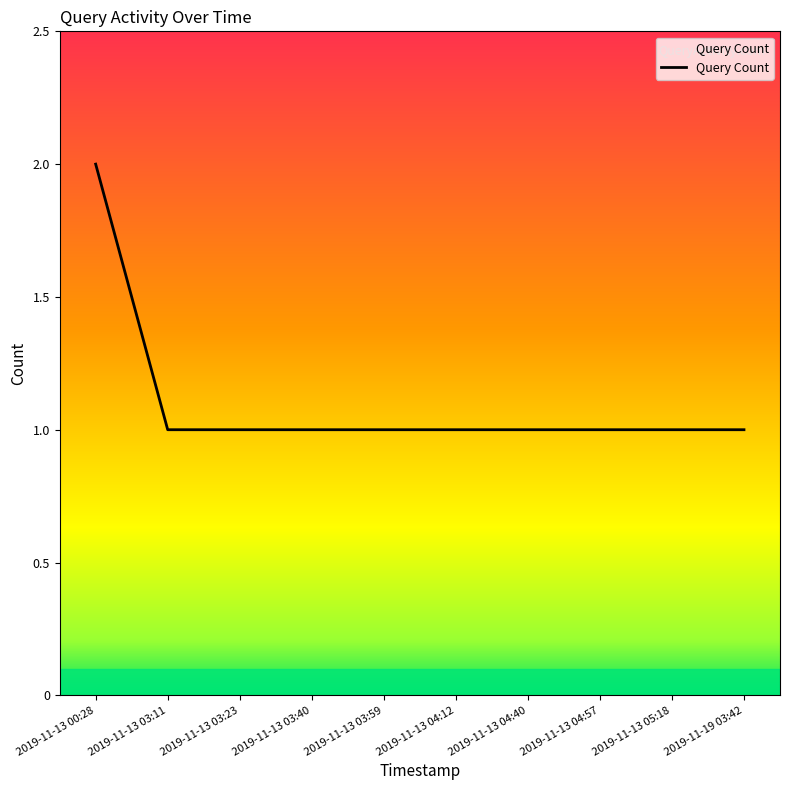

What is the smallest value displayed?

1